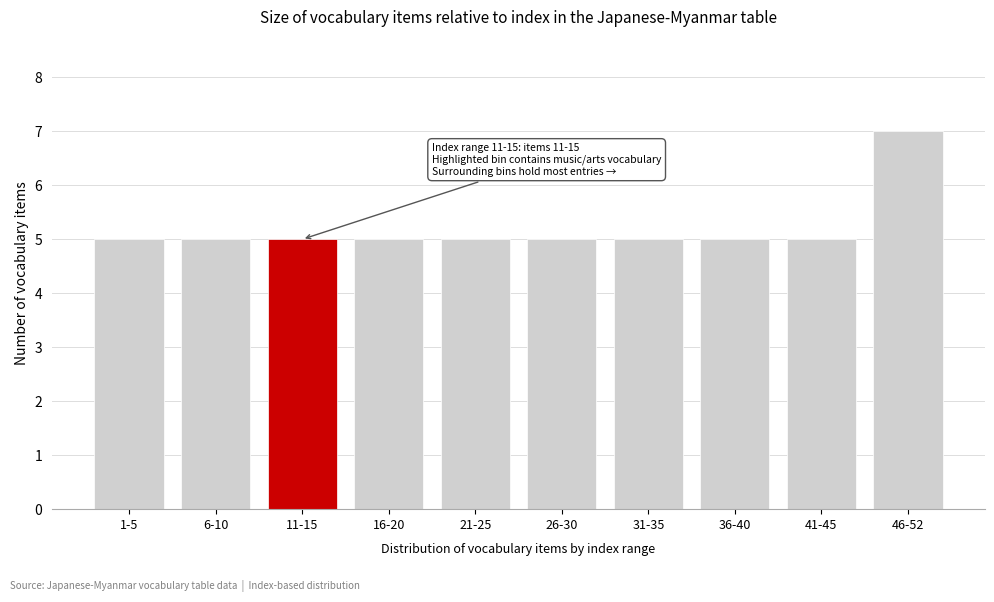

Reading right to left, transcribe all the data shown in this chart.

7	5	5	5	5	5	5	5	5	5